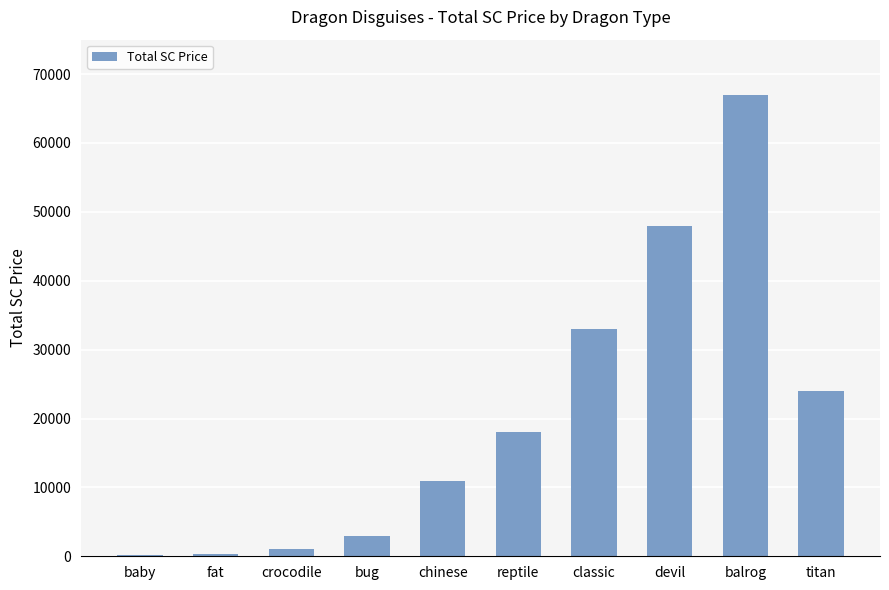

What is the greatest value displayed?

67000